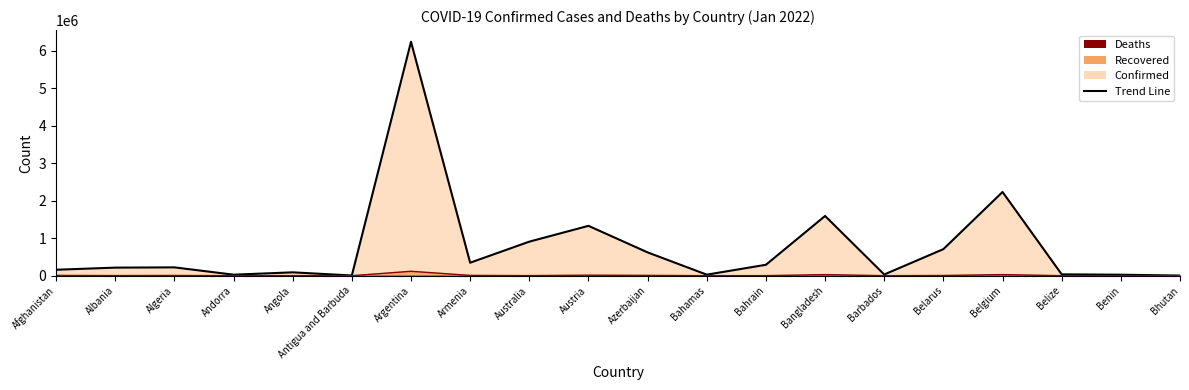

What is the maximum value for Confirmed?

6237525